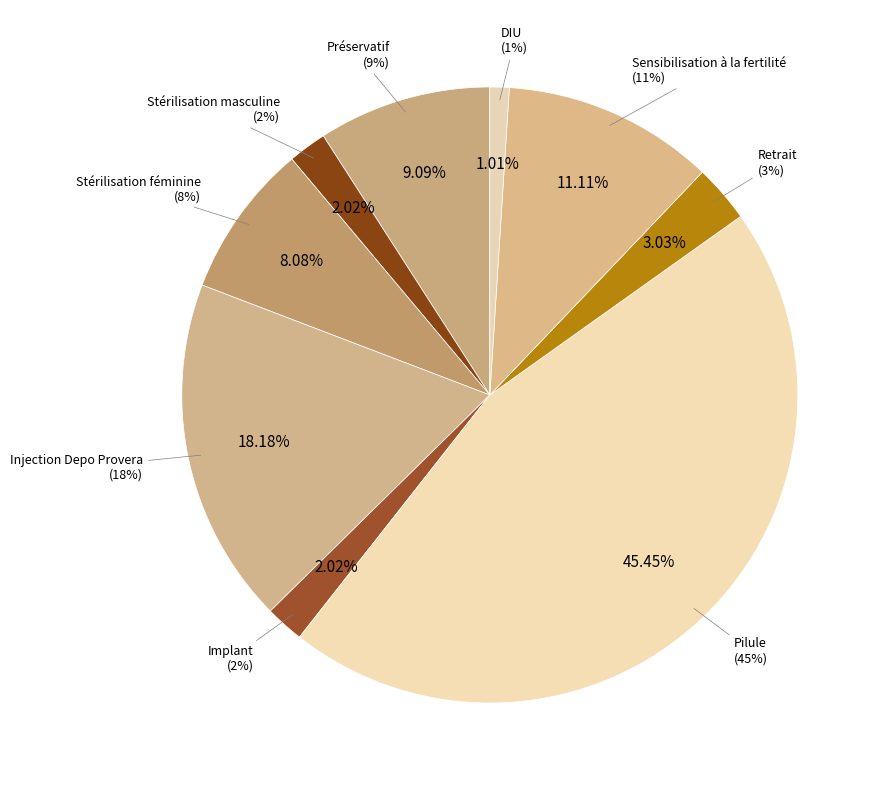

Rank the categories by value from lowest to highest.

DIU, Stérilisation masculine, Implant, Retrait, Stérilisation féminine, Préservatif, Sensibilisation à la fertilité, Injection Depo Provera, Pilule